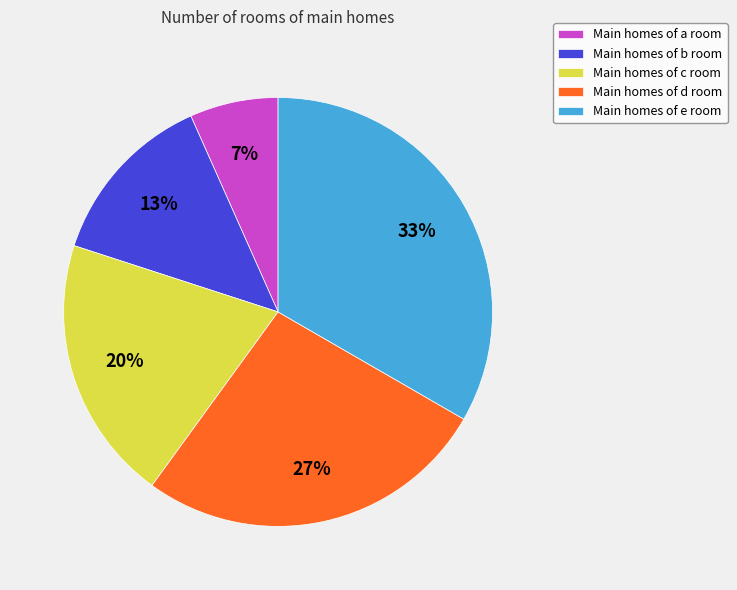

How many slices are in this pie chart?

5